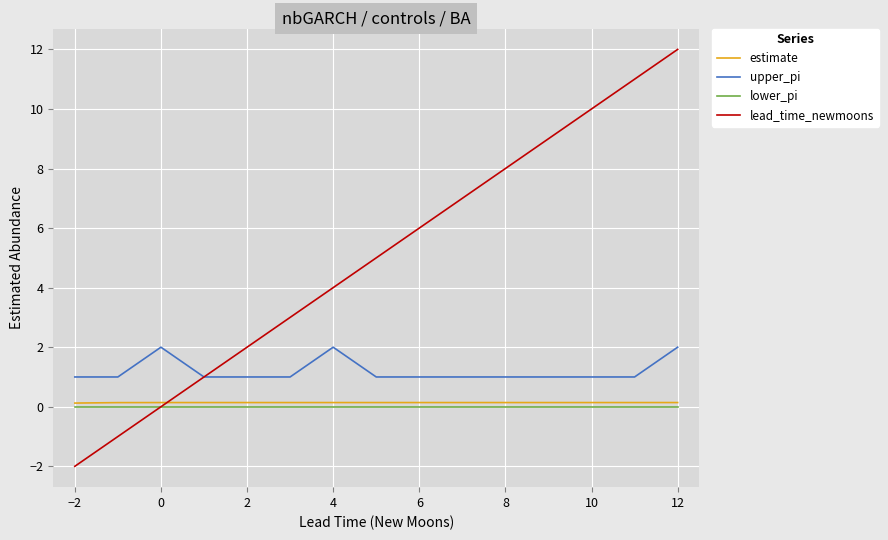

True or false: lower_pi and upper_pi cross at least once.

False